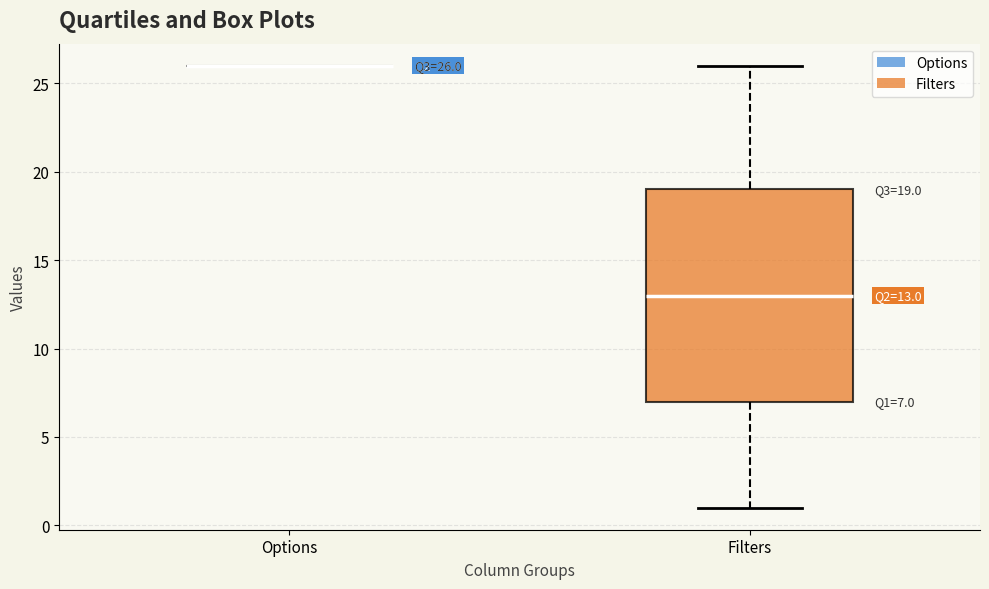

Which box is the tallest, from its lower edge to its upper edge?

Filters